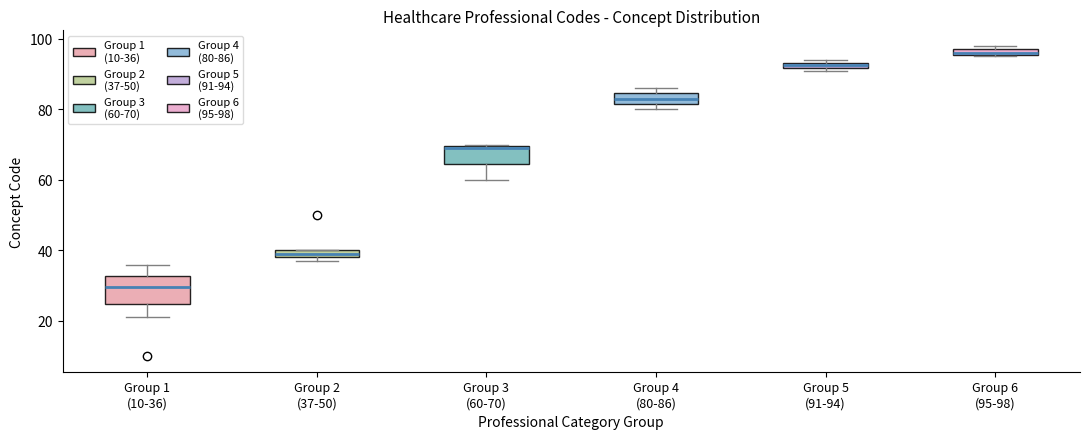

Which box is the tallest, from its lower edge to its upper edge?

Group 1 (10-36)